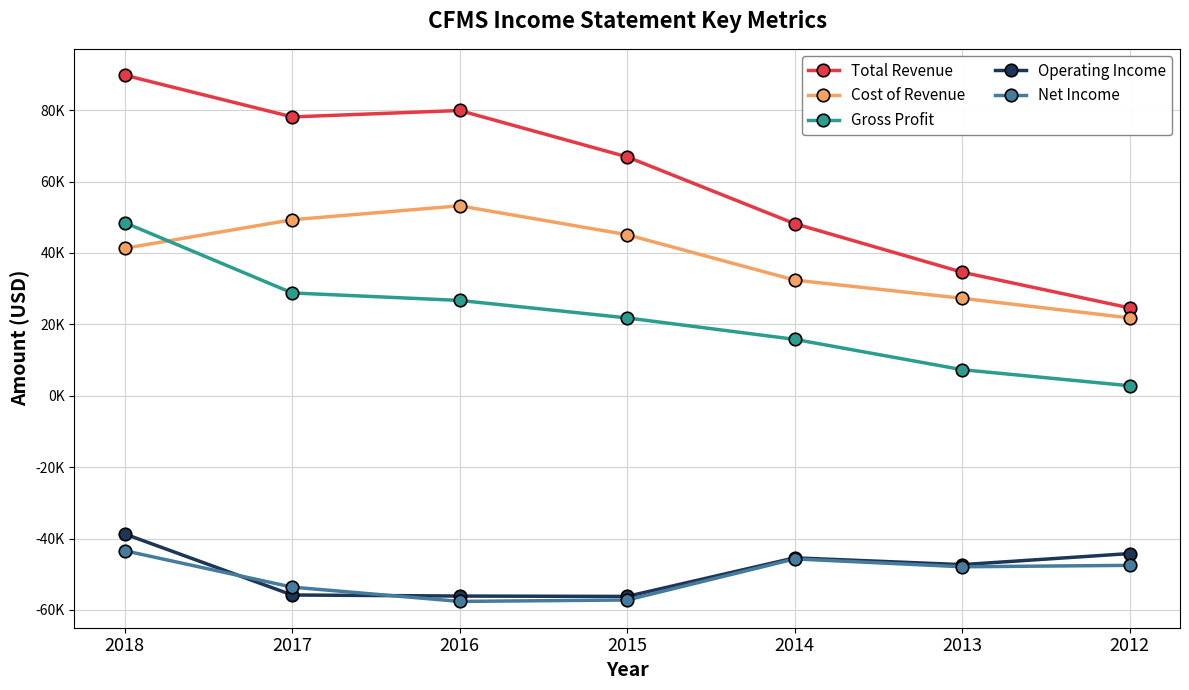

What are all the series names shown in the legend?

Total Revenue, Cost of Revenue, Gross Profit, Operating Income, Net Income